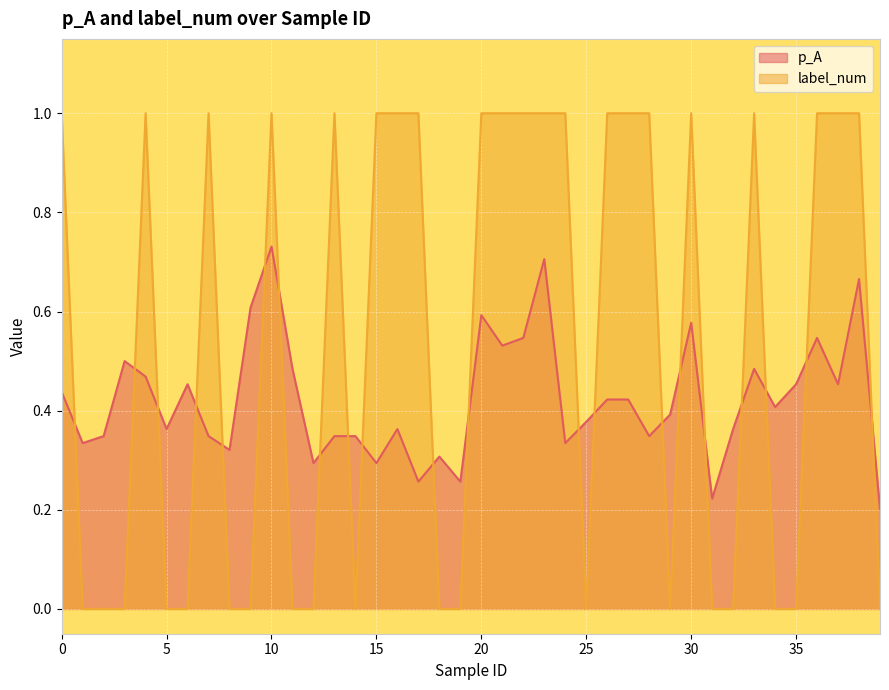

Which series has the widest spread of values?

label_num